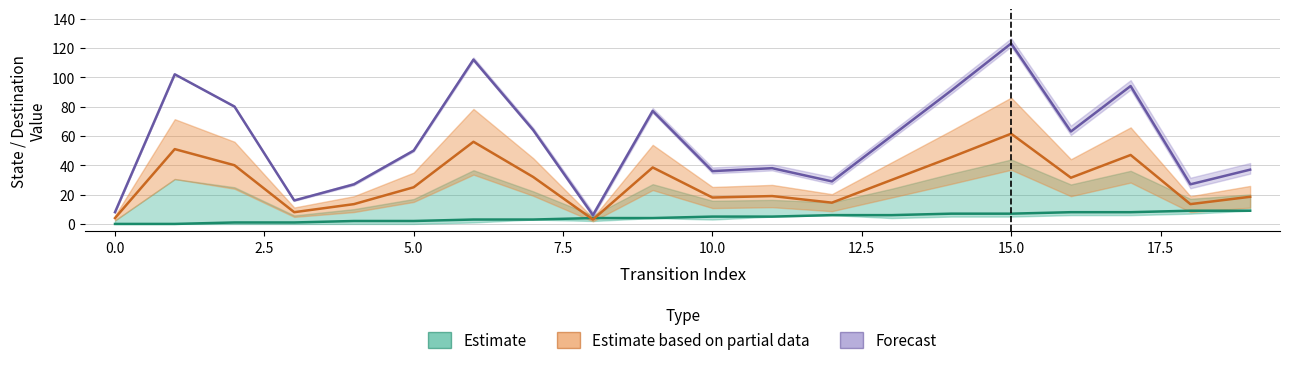

At which category is the sum across all series the highest?

15